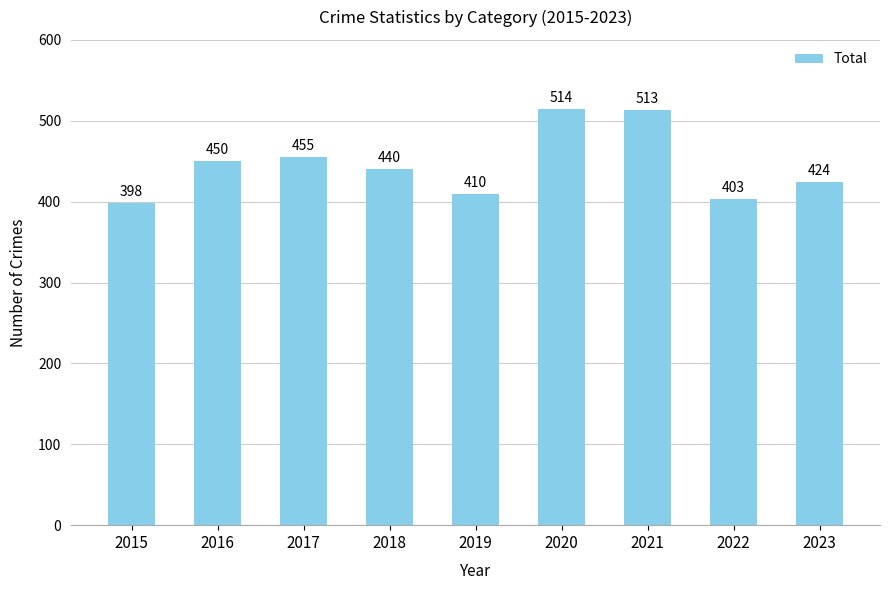

How many data points are less than 440?

4